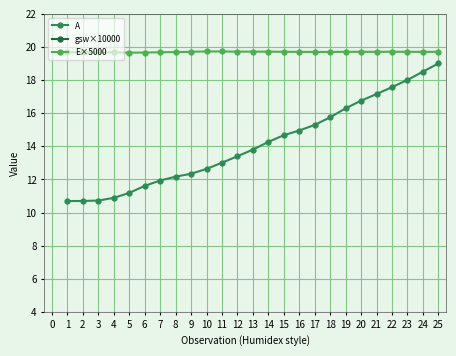

True or false: E×5000 has more than 2 interior local peaks.

True